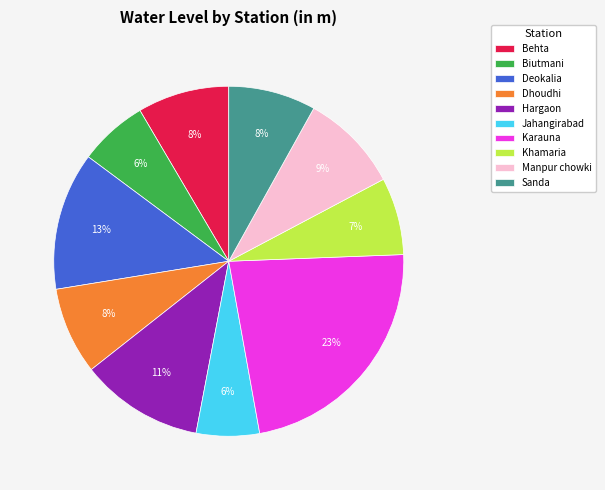

To the nearest percent, what portion does Hargaon represent?

11%